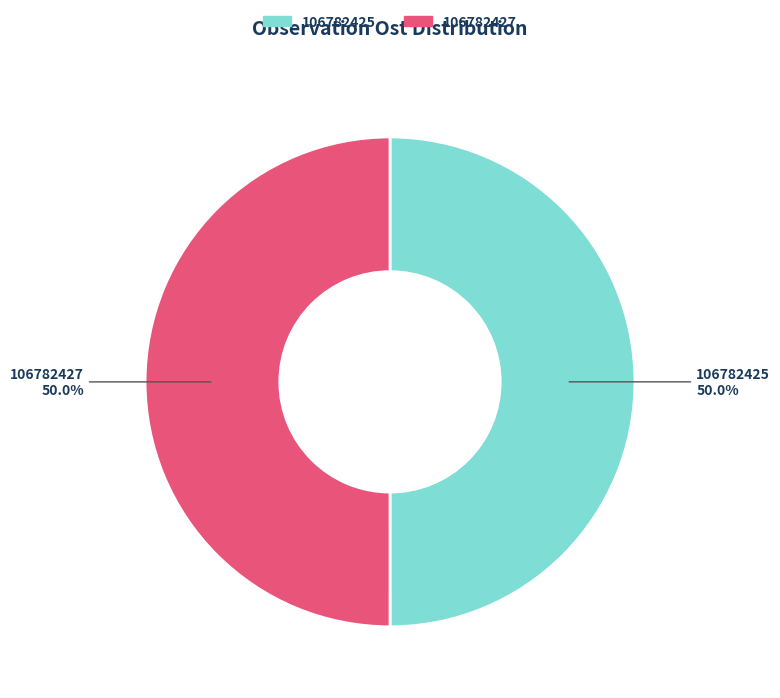

How much of the chart is everything except 106782425?

50.0%